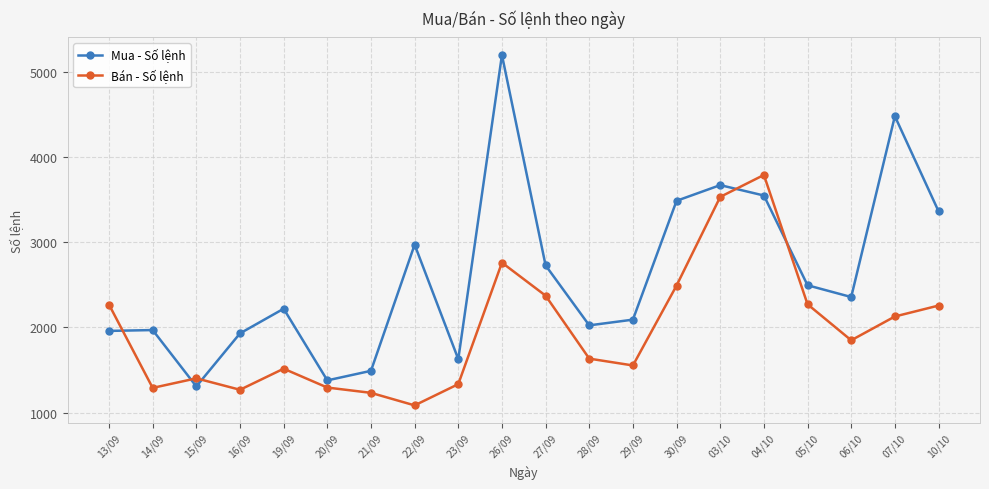

At which category does the chart reach its peak across all series?

26/09